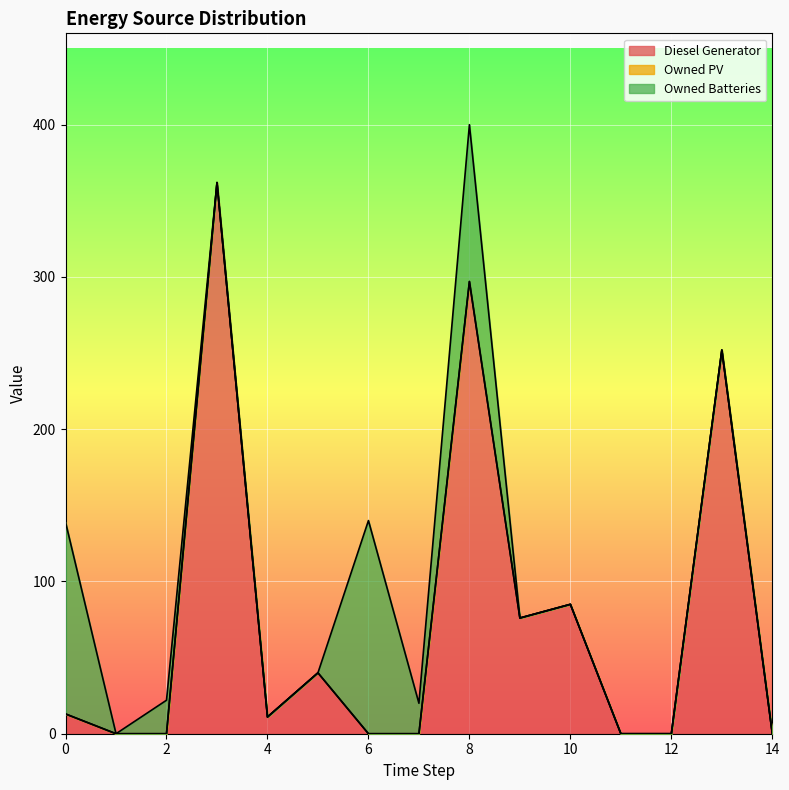

Reading left to right, transcribe all the data shown in this chart.

Diesel Generator: 0=13	1=0	2=0	3=362	4=11	5=40	6=0	7=0	8=297	9=76	10=85	11=0	12=0	13=252	14=0
Owned PV: 0=0	1=0	2=0	3=0	4=0	5=0	6=0	7=0	8=0	9=0	10=0	11=0	12=0	13=0	14=0
Owned Batteries: 0=126	1=0	2=22	3=0	4=0	5=0	6=140	7=20	8=103	9=0	10=0	11=0	12=0	13=0	14=0